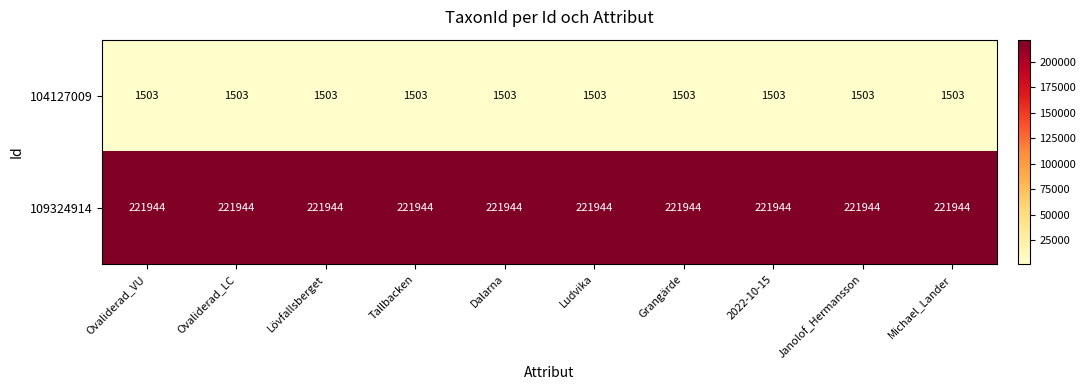

What value does the 109324914 series have at Tallbacken?

221944